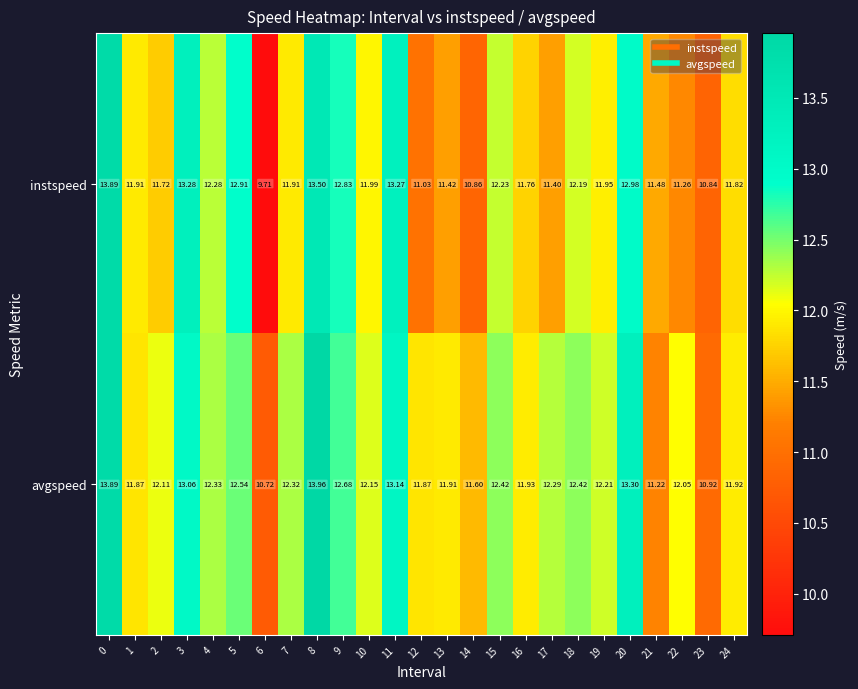

Is the value of instspeed at 16 greater than the value of avgspeed at 12?

No